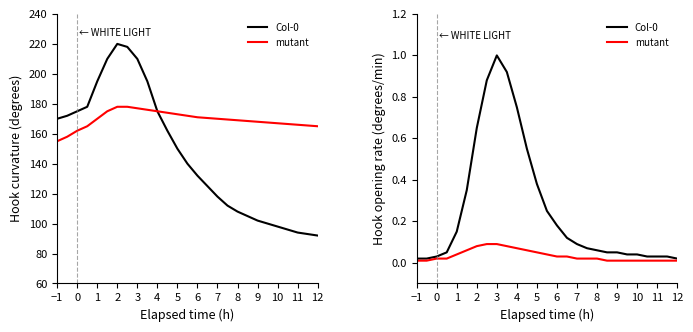

Rank the series by their average value, from lowest to highest.

mutant, Col-0